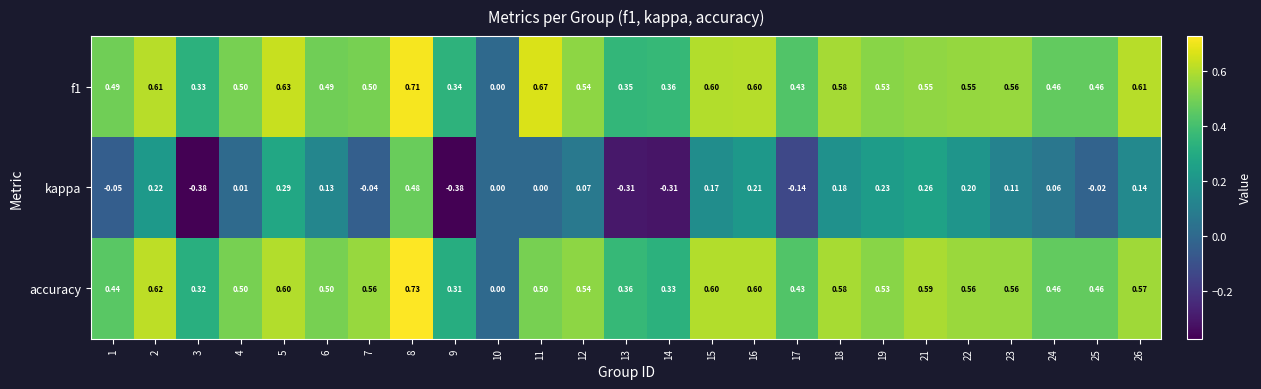

Which series has the largest range (max minus min)?

kappa